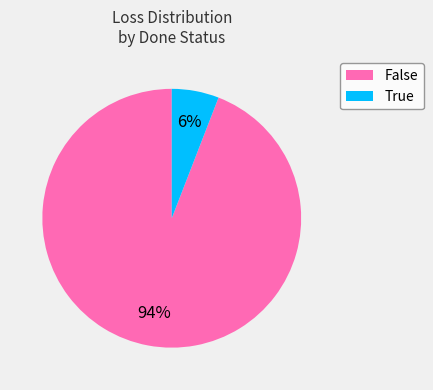

What is the ratio of the value at True to the value at False?

0.1